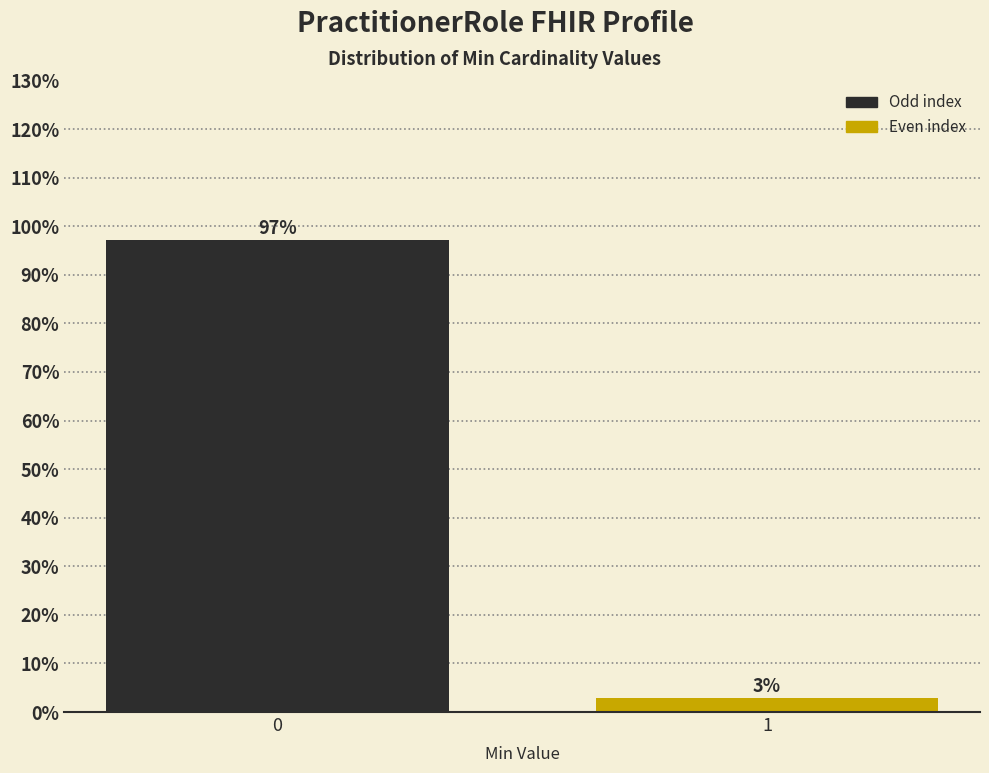

What is the value of the 1st bar from the left?

97.1